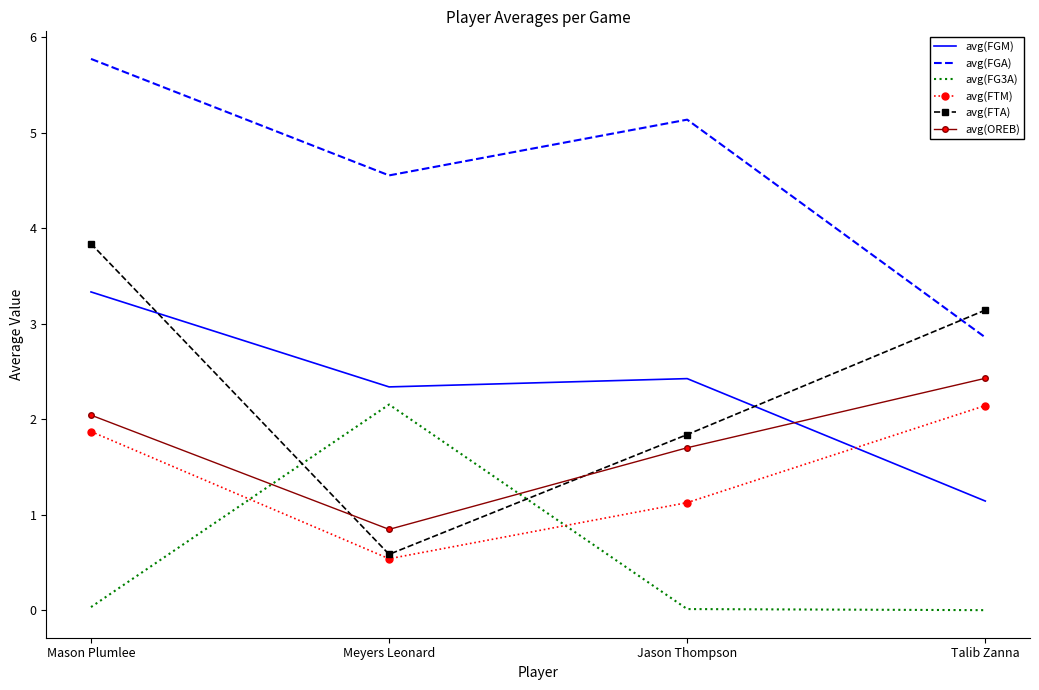

What position from the left is Meyers Leonard?

2